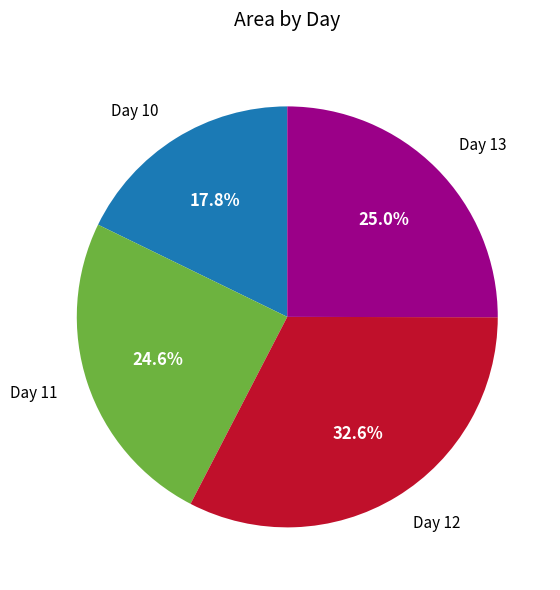

Is there any slice that represents more than half of the pie?

No